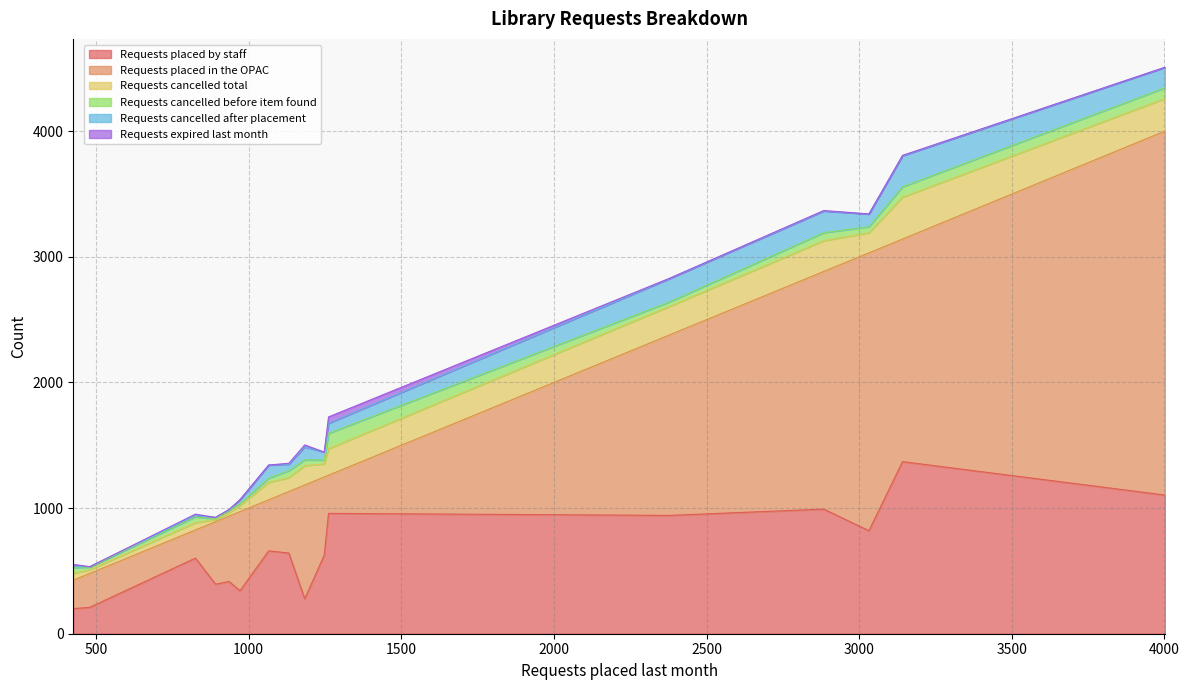

What is the total value across all series at Basehor Community Library?

3369